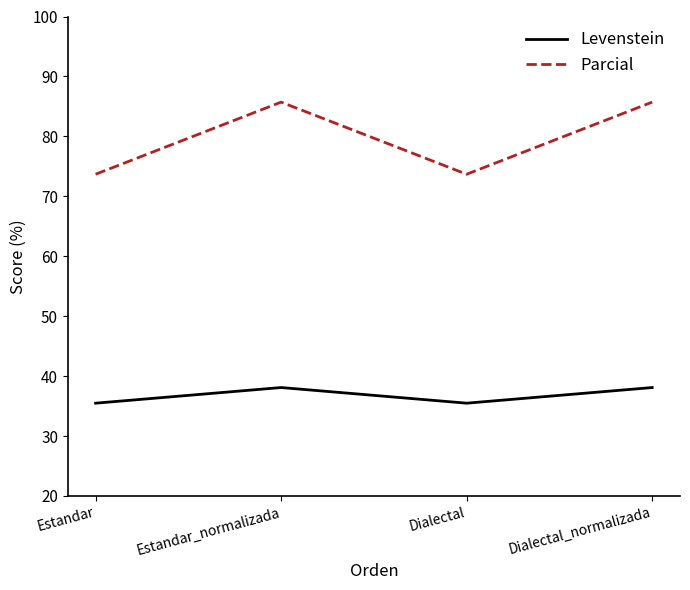

At how many categories does at least one series exceed 76?

2